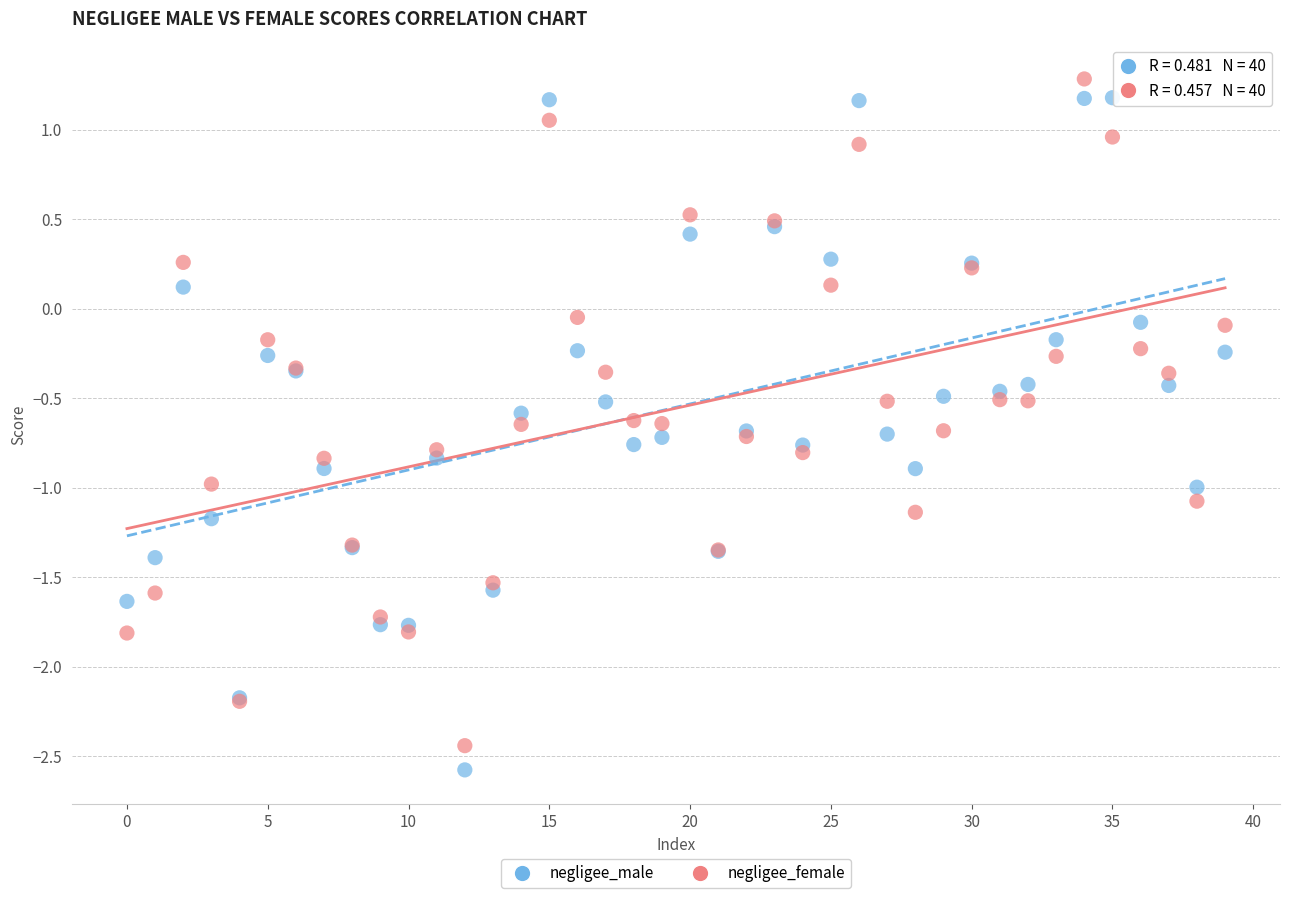

Which series has the largest Y range (max minus min)?

negligee_male